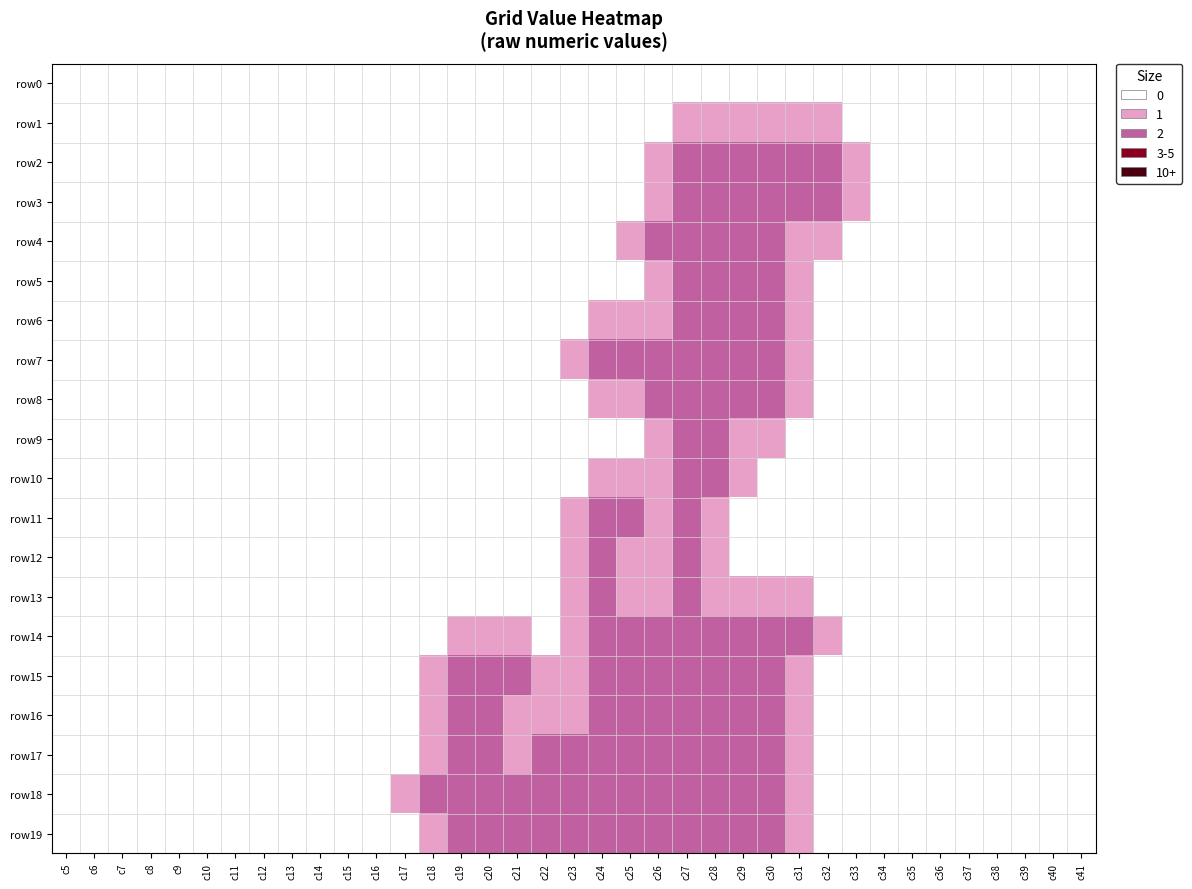

Count the number of data series in this chart.

20